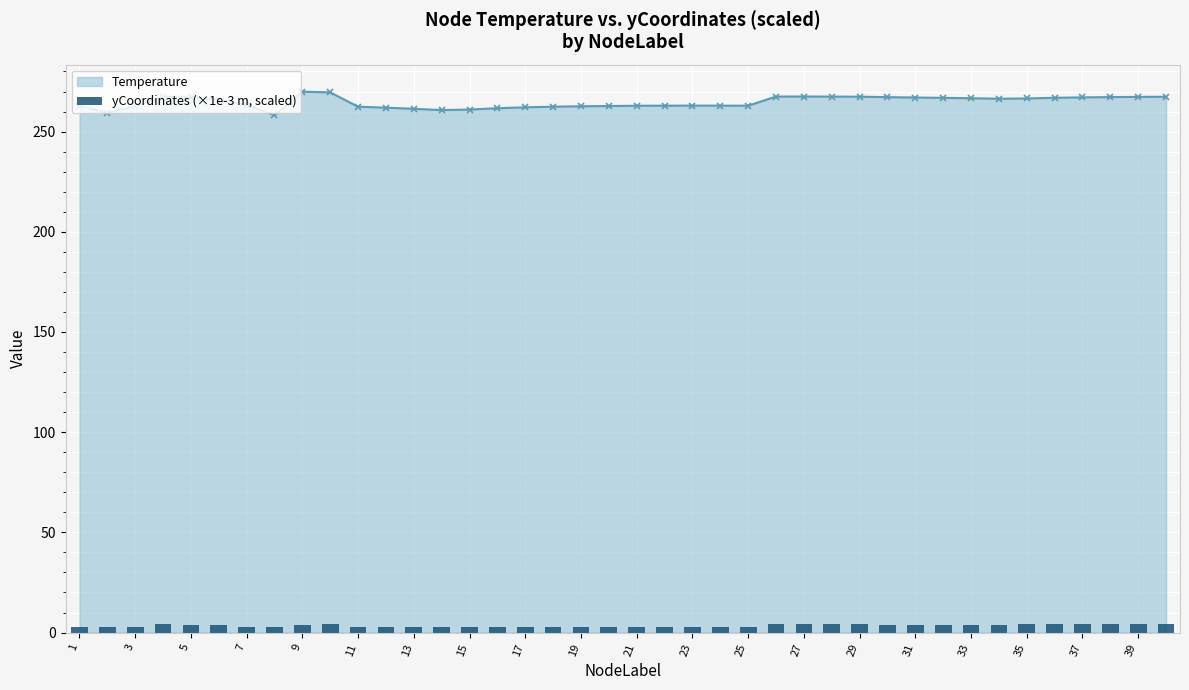

The Temperature series shows 263.0 at 23. True or false?

True